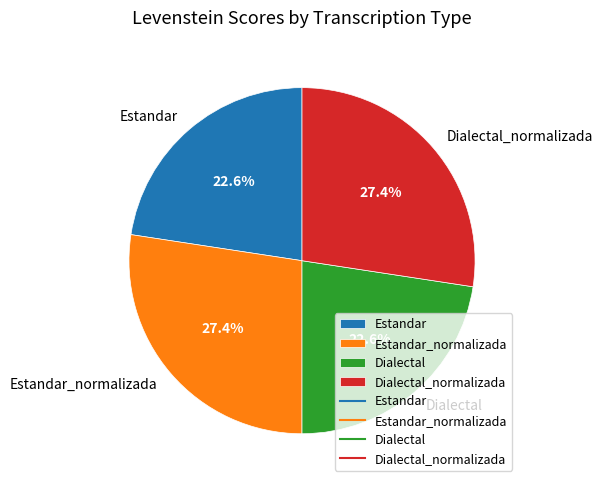

What percentage is the Dialectal_normalizada slice, to the nearest percent?

27%